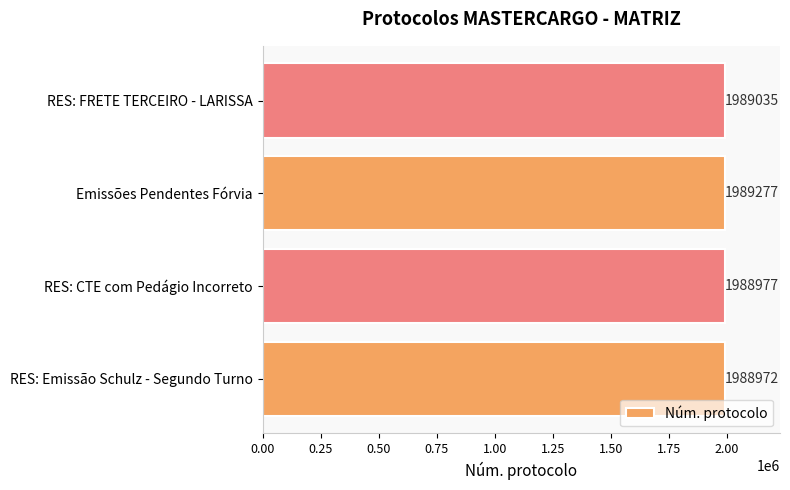

True or false: the data shows 2591334 at RES: Emissão Schulz - Segundo Turno.

False